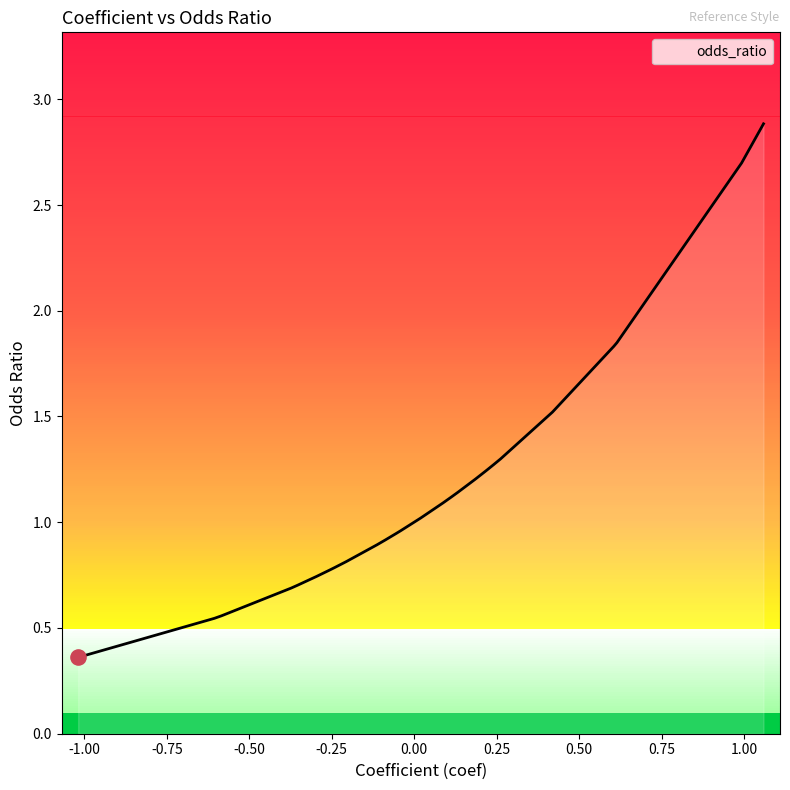

What is the change in value from 2 to 21?

-1.1